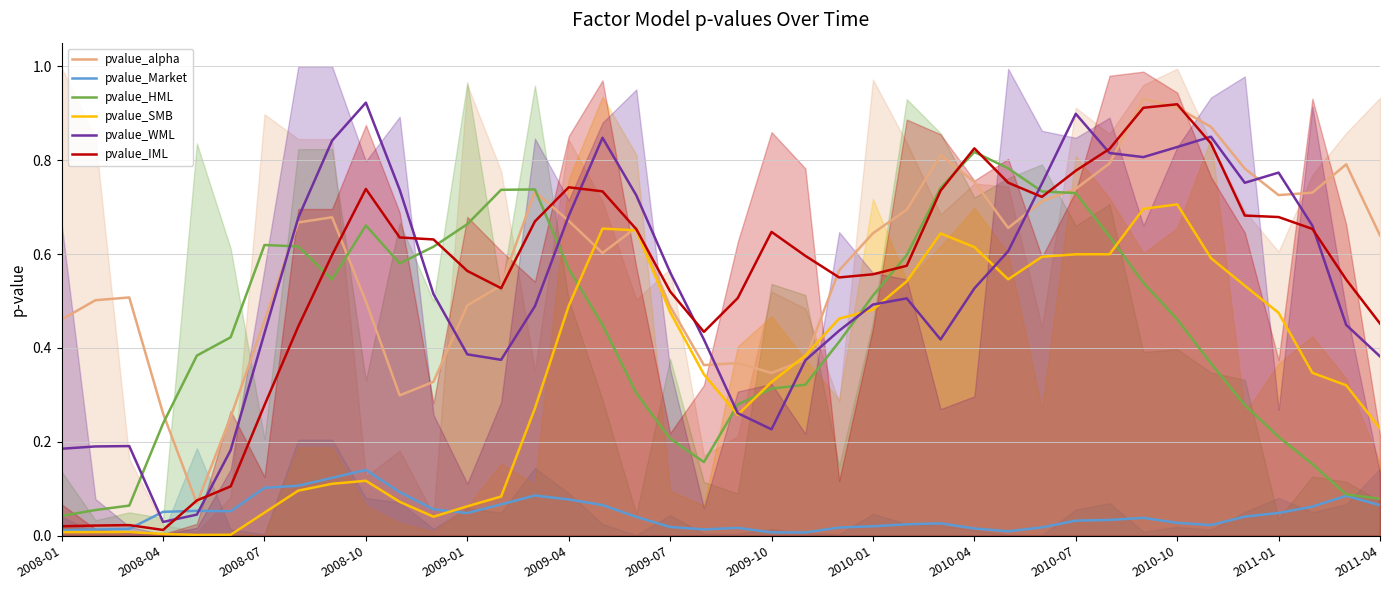

True or false: pvalue_WML has a value of 0.1 at 2008-04.

False